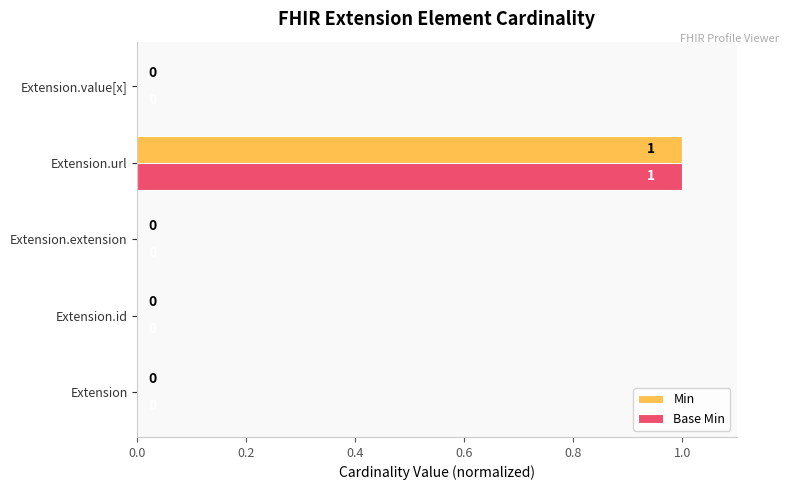

How many Base Min values are between 0 and 1?

5